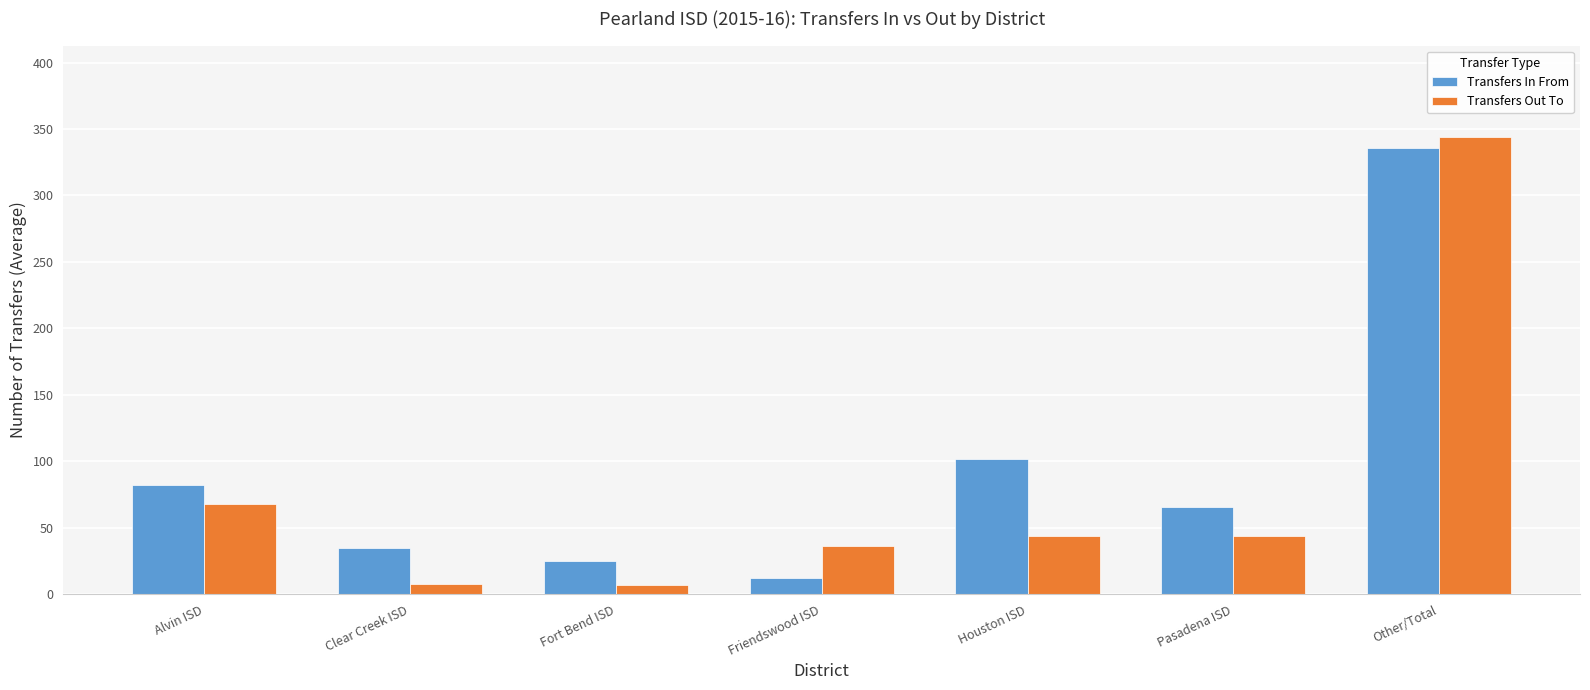

Does the chart contain stacked bars?

No